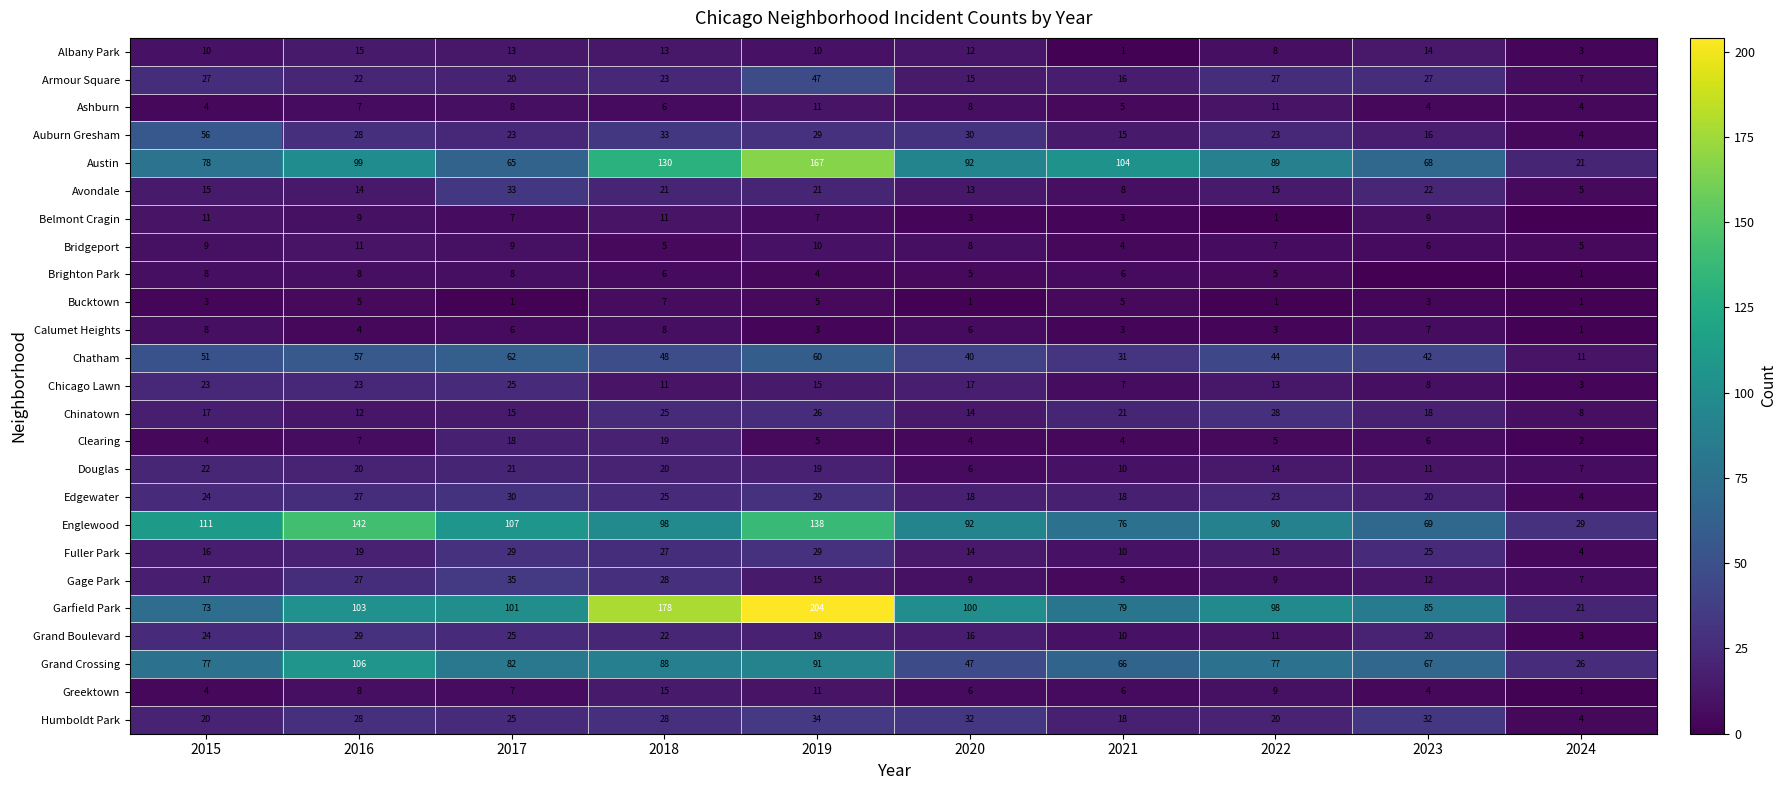

Is the value of Chicago Lawn at 2021 greater than the value of Austin at 2020?

No